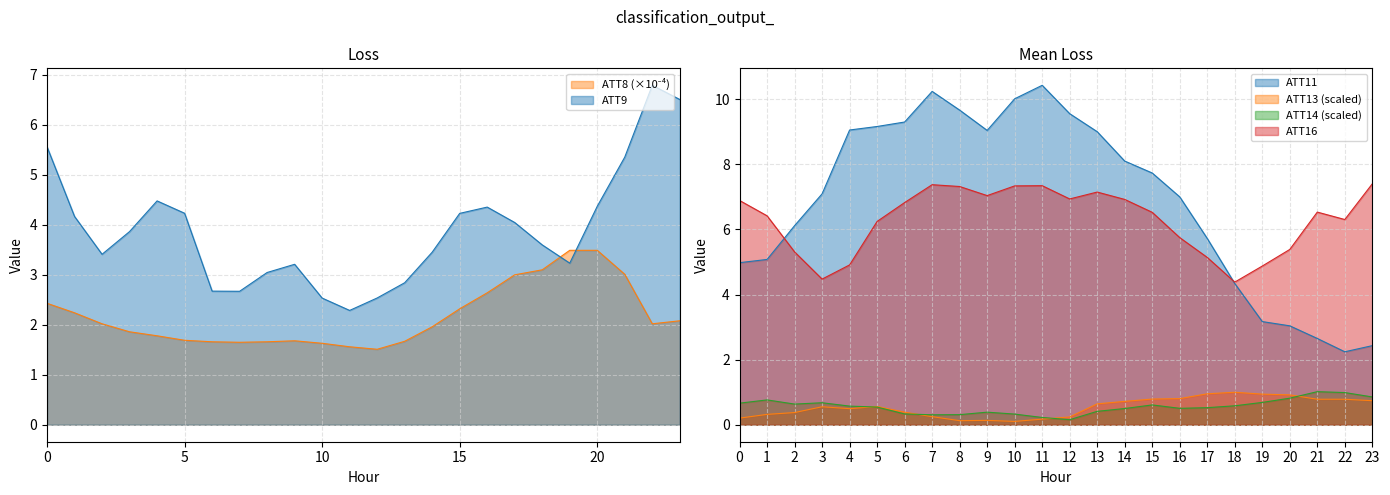

Does the chart display data point markers on the line(s)?

No